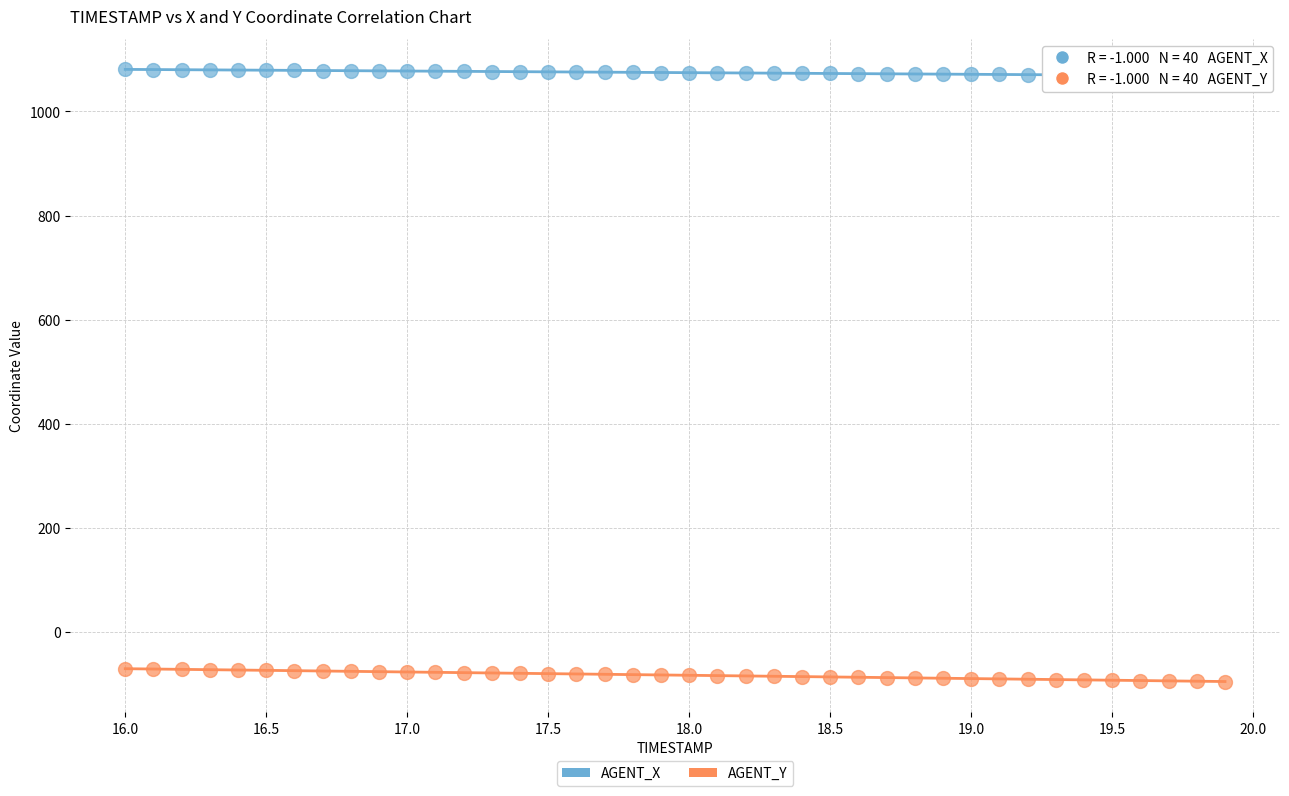

Which series contains the highest Y value?

AGENT_X